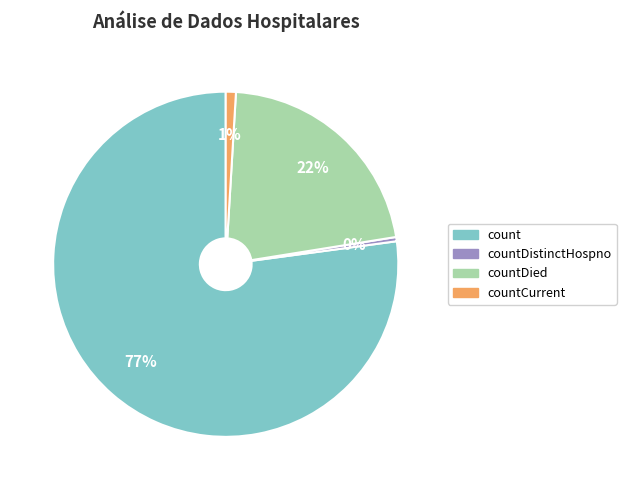

How many segments does this pie chart have?

4